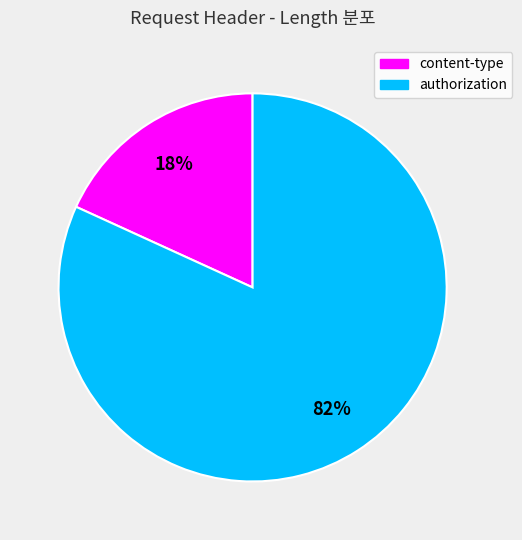

To the nearest percent, what is the difference between the largest and smallest slice percentages?

64%